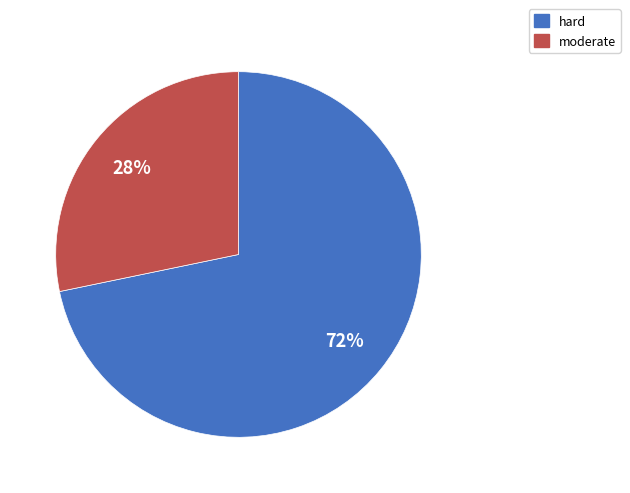

Between hard and moderate, which is larger?

hard